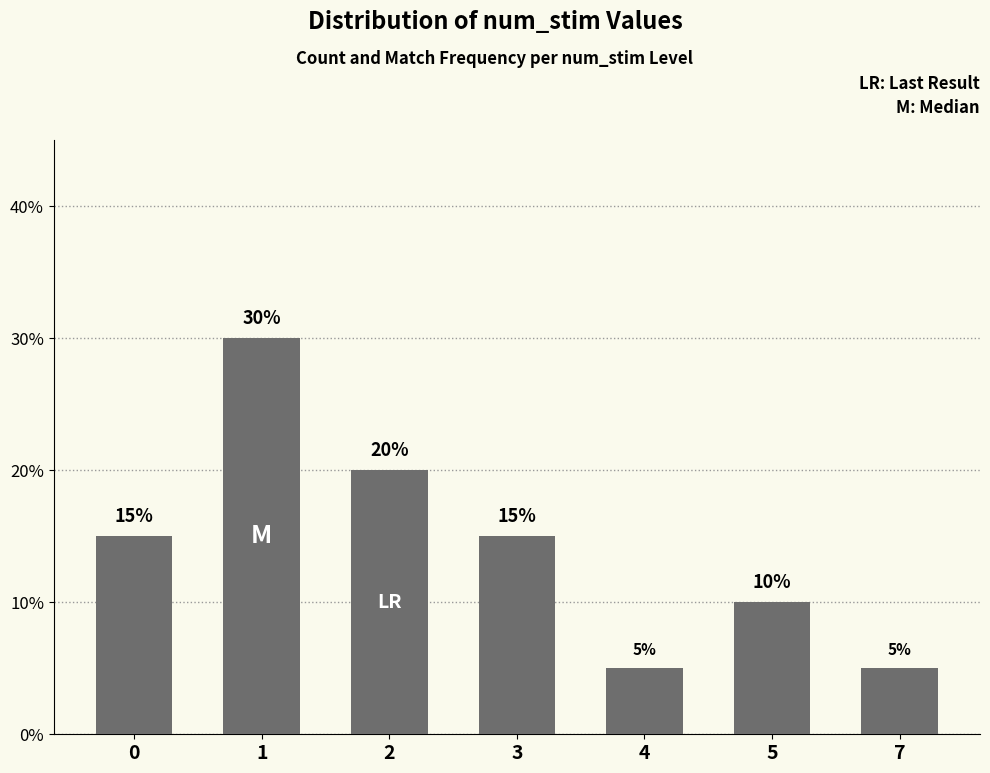

Reading left to right, what are all the values shown in this chart?

15	30	20	15	5	10	5